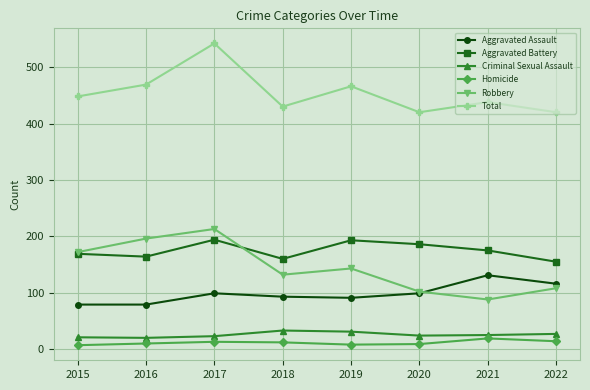

In Homicide, how many points are higher than both neighbors (excluding endpoints)?

2